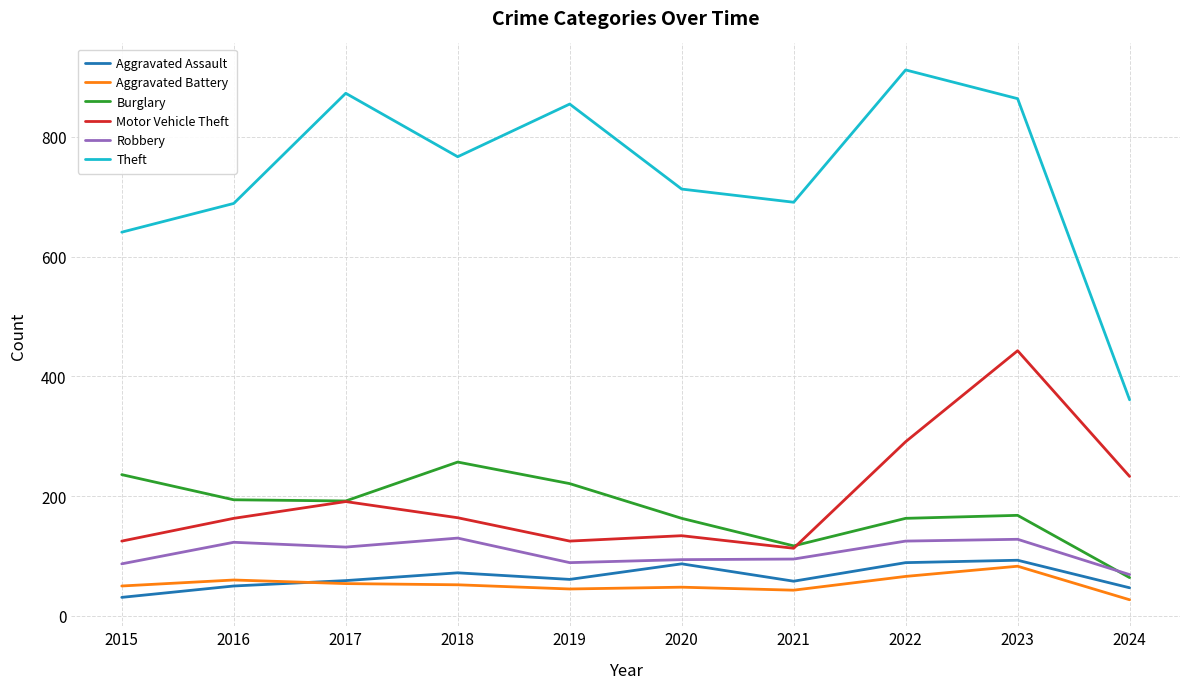

Which series has the largest range (max minus min)?

Theft